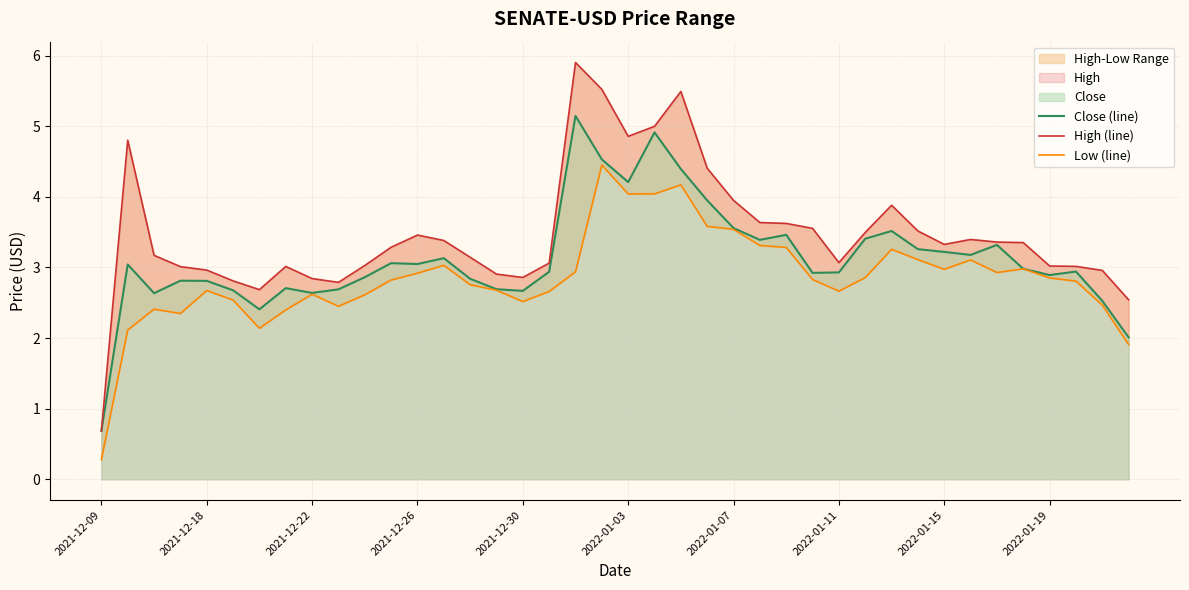

How many interior local valleys does the High (line) series have?

6